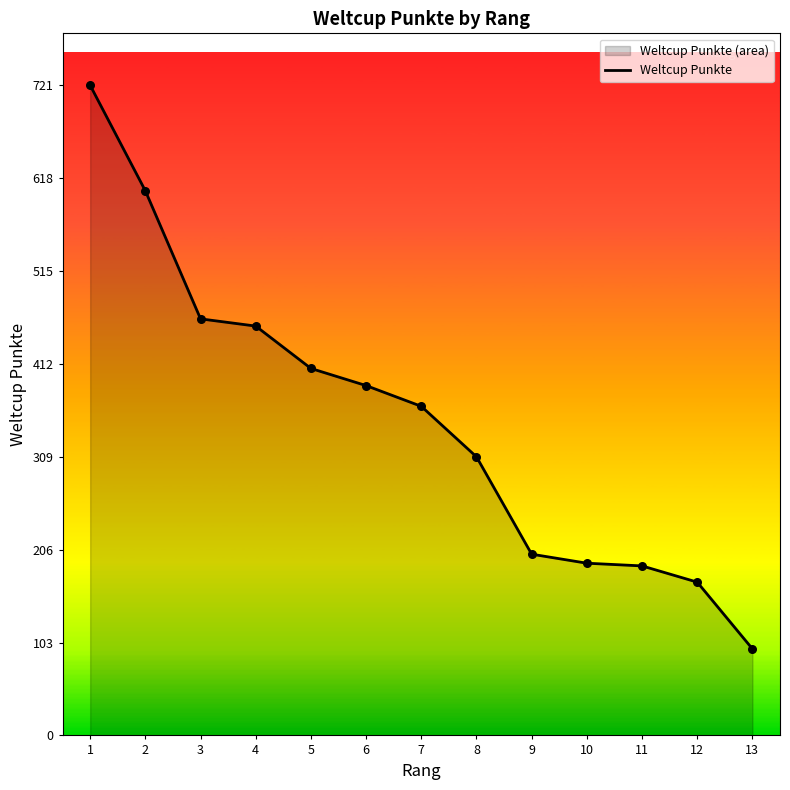

What is the change in value from 5 to 12?

-237